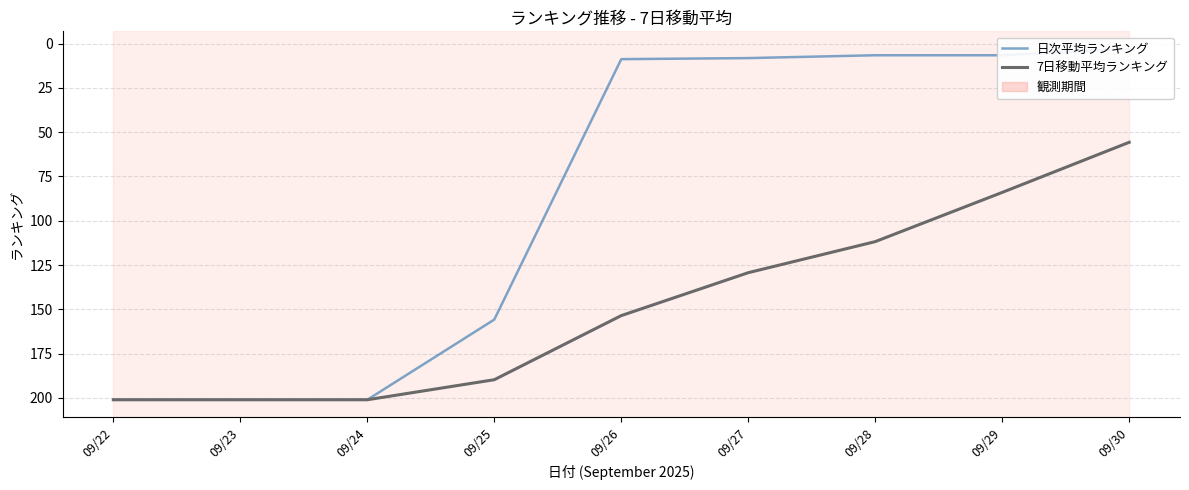

Reading left to right, list all the values displayed in this chart.

日次平均ランキング: 201.0	201.0	201.0	155.8	8.8	8.2	6.6	6.6	3.0
7日移動平均ランキング: 201.0	201.0	201.0	189.7	153.5	129.3	111.8	84.0	55.7